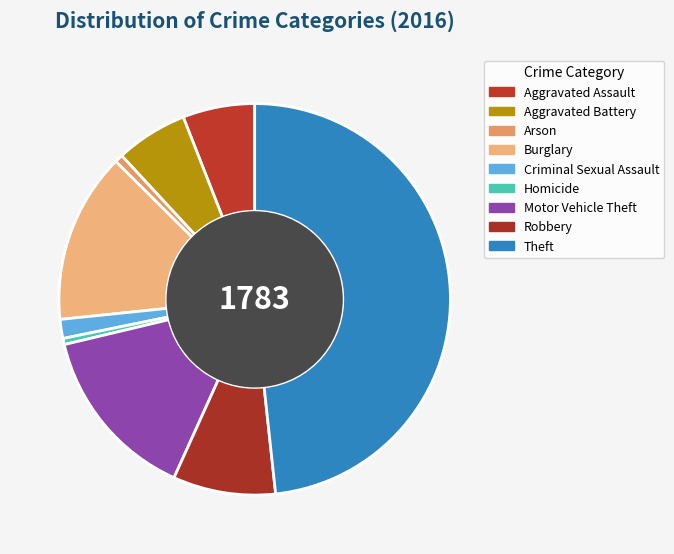

To the nearest percent, what is the average slice percentage?

11%